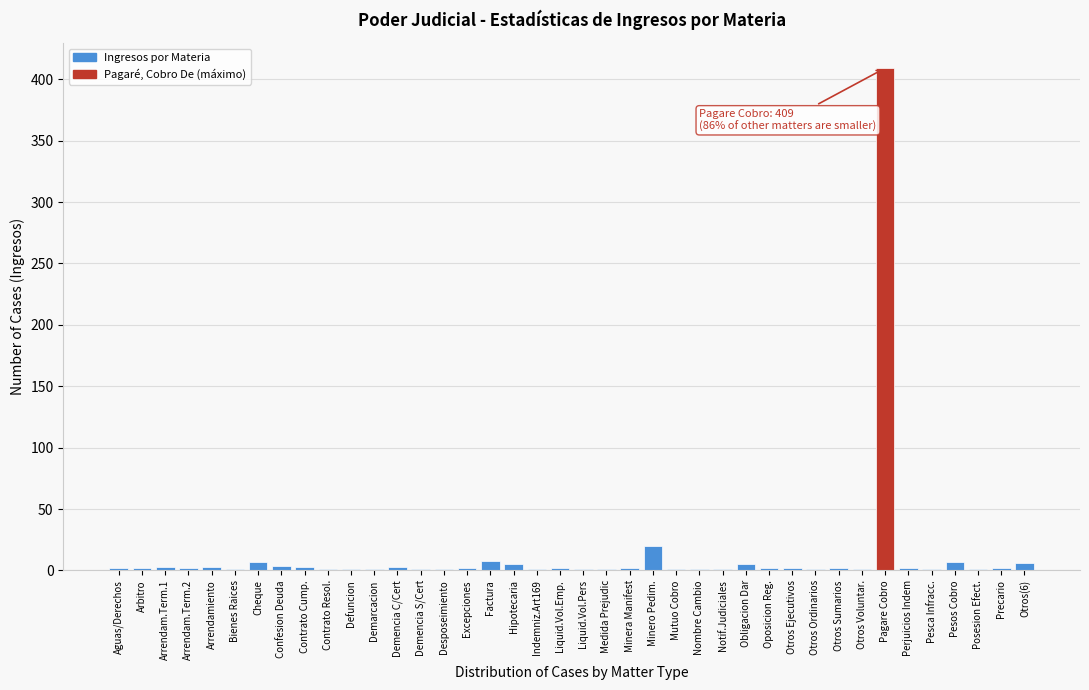

Which label corresponds to the largest value in the chart?

Pagare Cobro